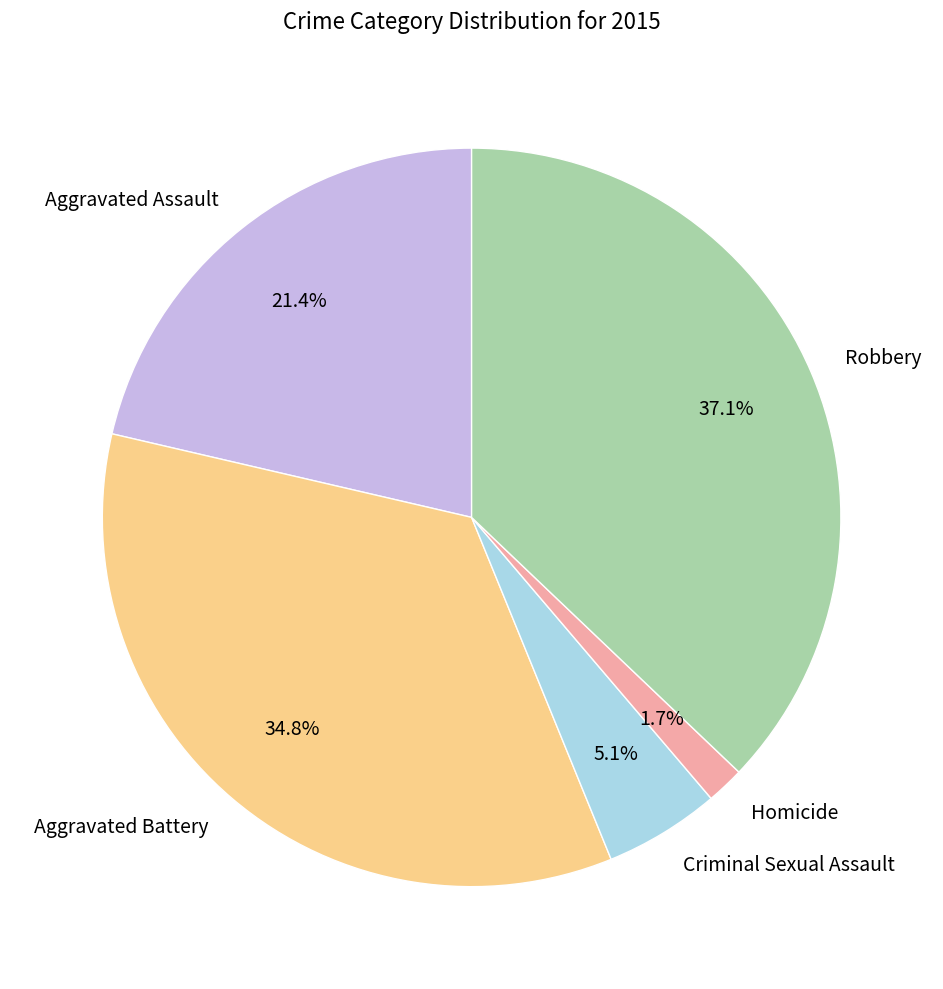

To the nearest percent, what is the difference between the largest and smallest slice percentages?

35%